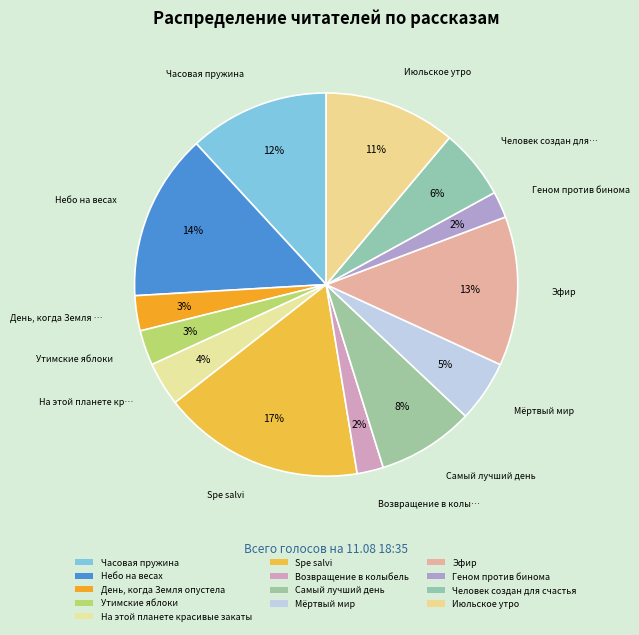

Combined, what portion of the pie is Человек создан для счастья and Геном против бинома?

8.1%